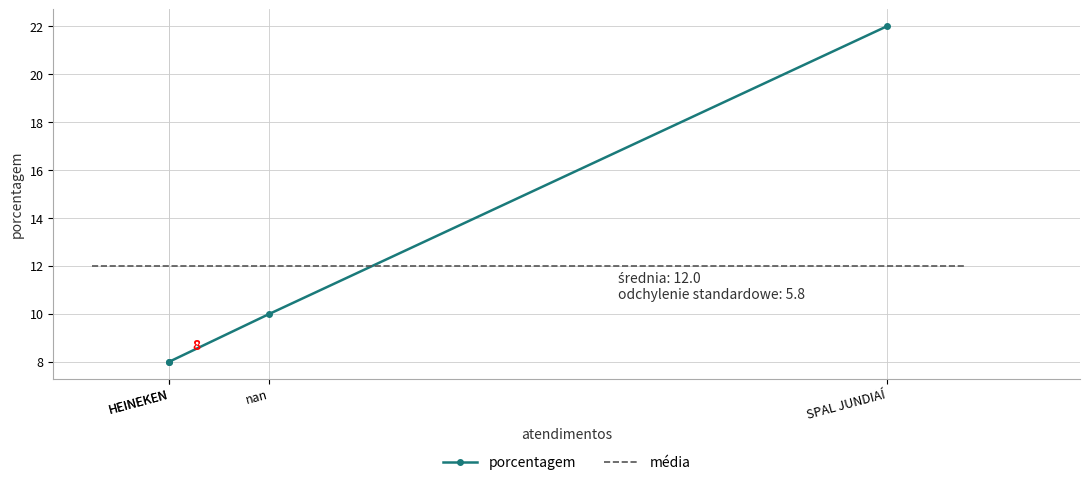

What is the ratio of the value at HEINEKEN to the value at HEINEKEN?

1.0